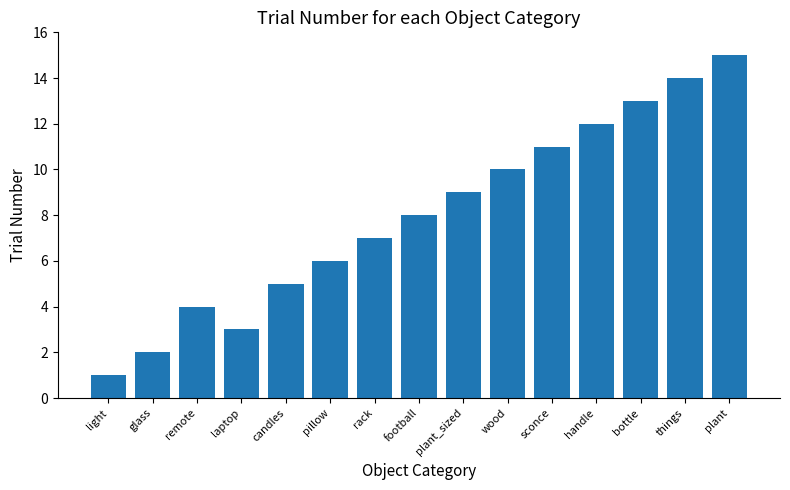

What is the value of the 8th bar from the left?

8